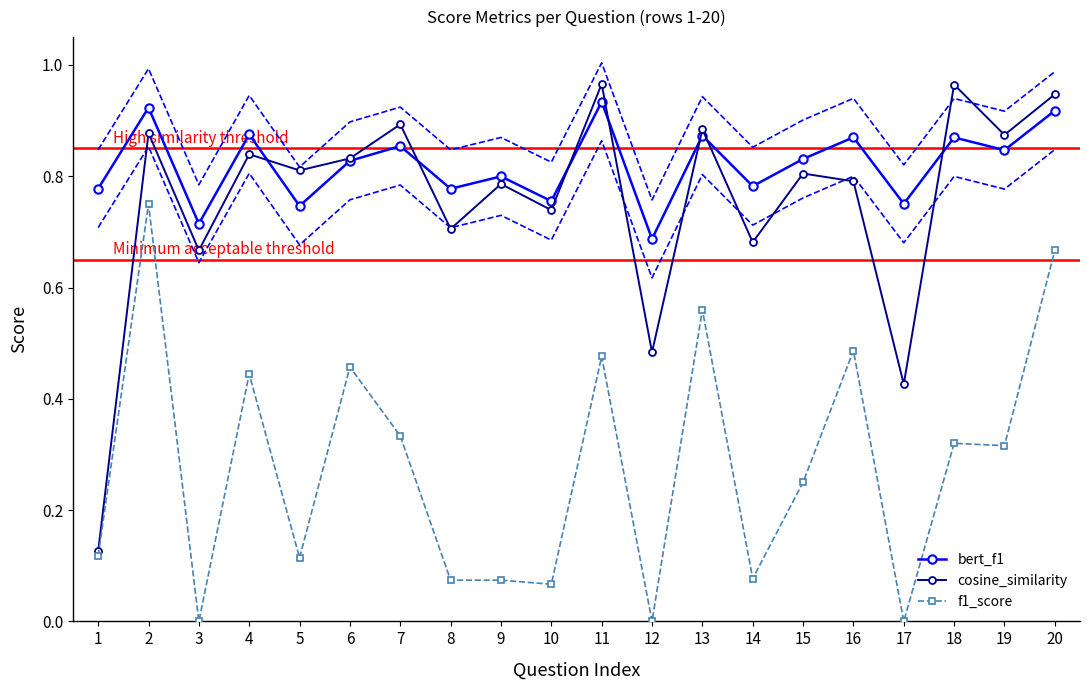

Where is bert_f1 nearest to the value 0?

12